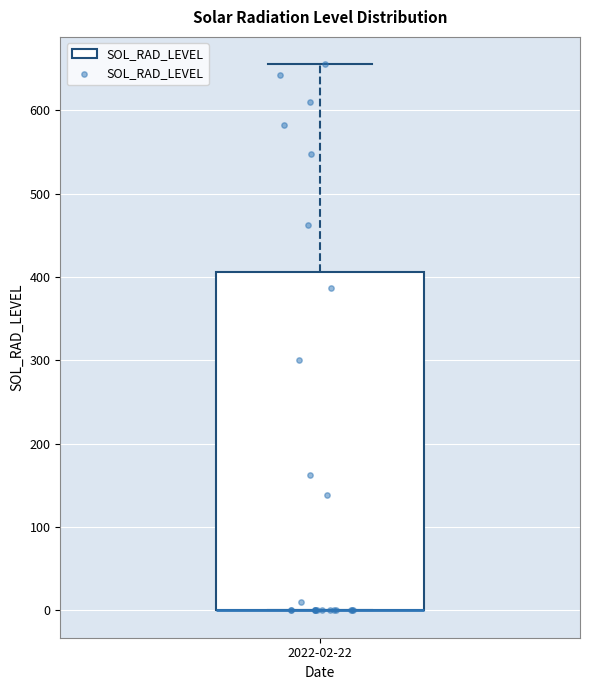

Read this box plot against the y-axis: the position of the median line, the range covered by the box, and the ends of both whiskers. The values are not printed on the chart, so give them approximately, as read against the axis.

median 0 (drawn on the box's lower edge), box 0 to 410, whiskers 0 to 660